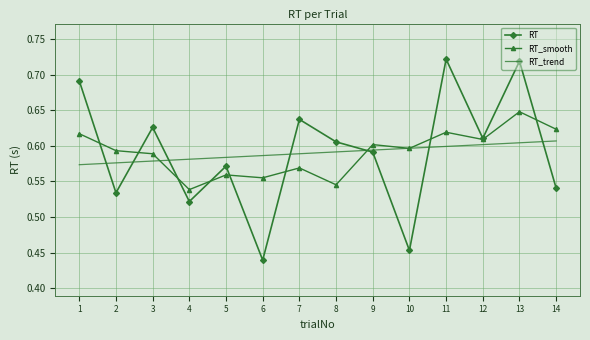

What is the total value across all series at 4?

1.6